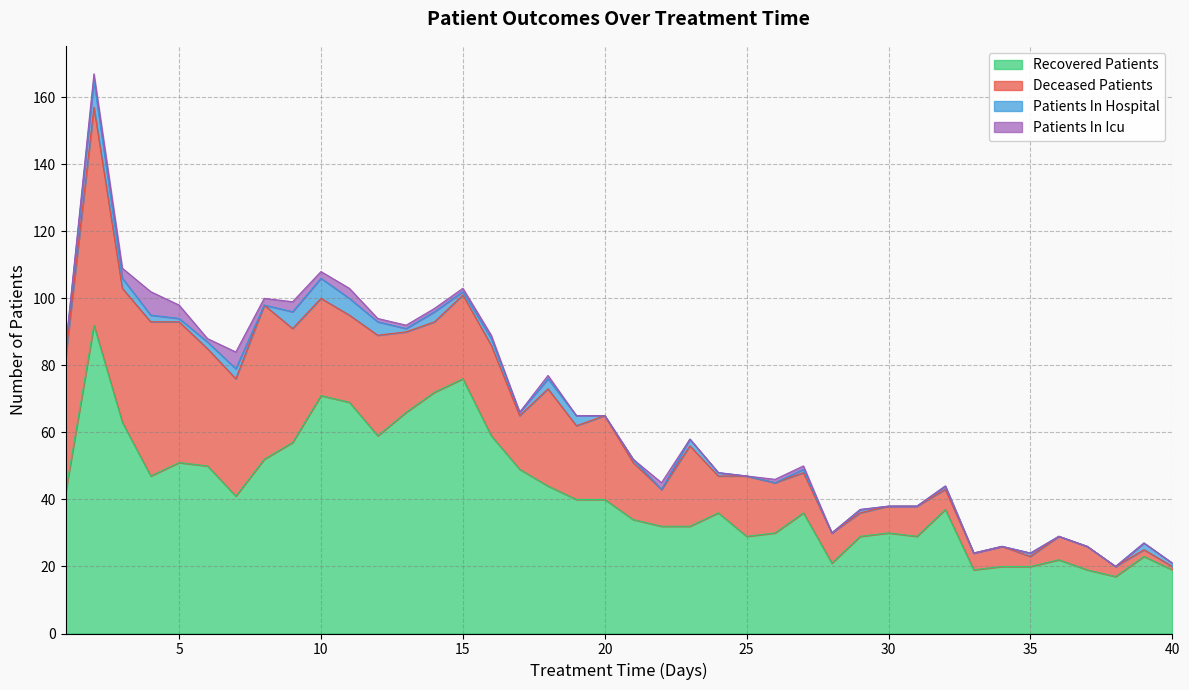

Is it true that recovered_patients equals 138 at 2?

False